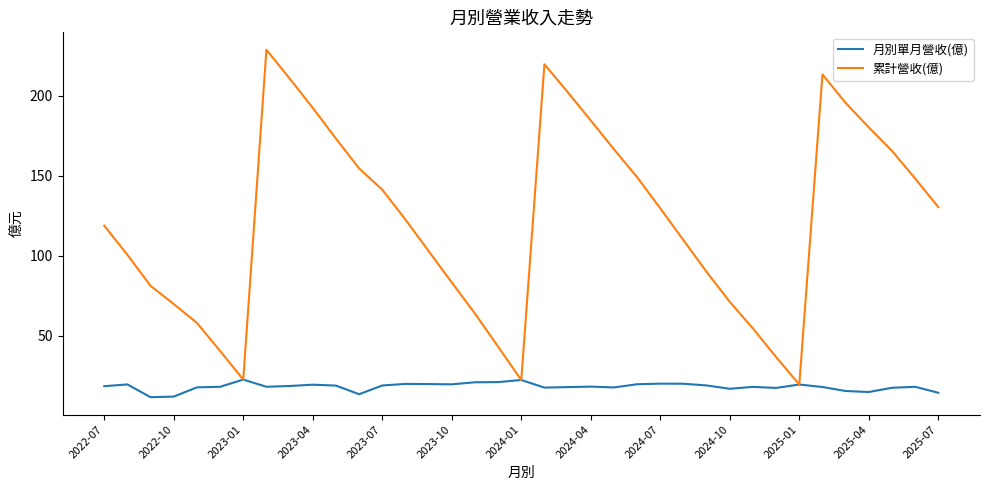

Which series has the largest range (max minus min)?

累計營收(億)